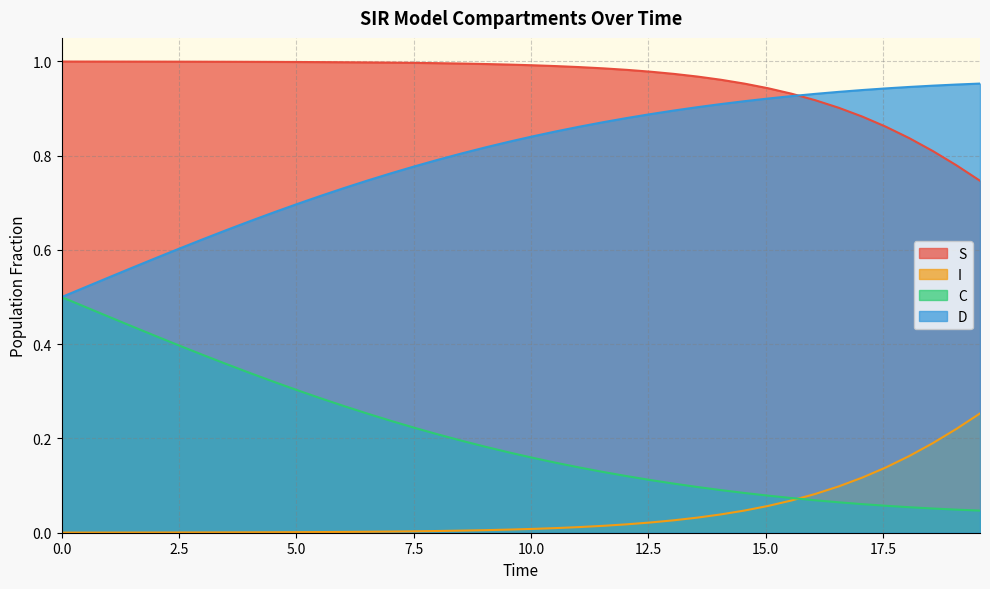

Rank the series by their average value, from lowest to highest.

I, C, D, S